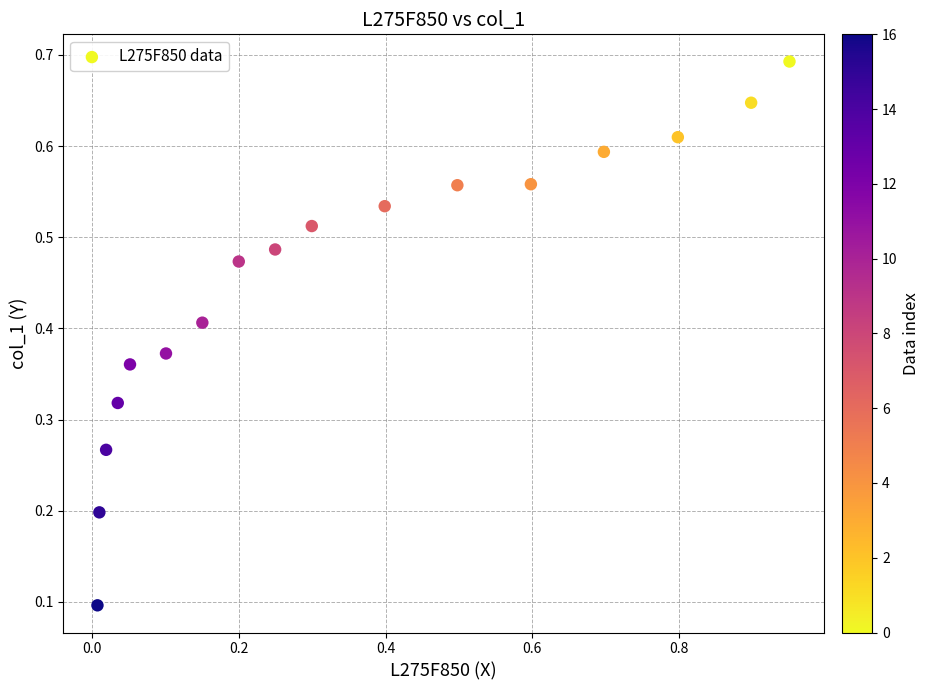

What is the range of X values (max minus min)?

0.9